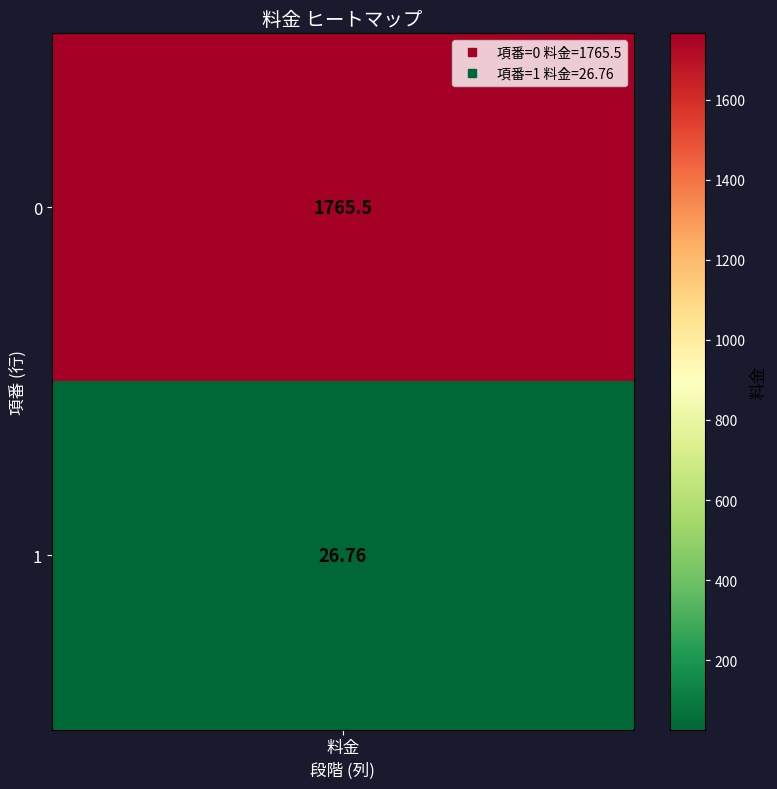

Which category has the lowest value across all series?

1